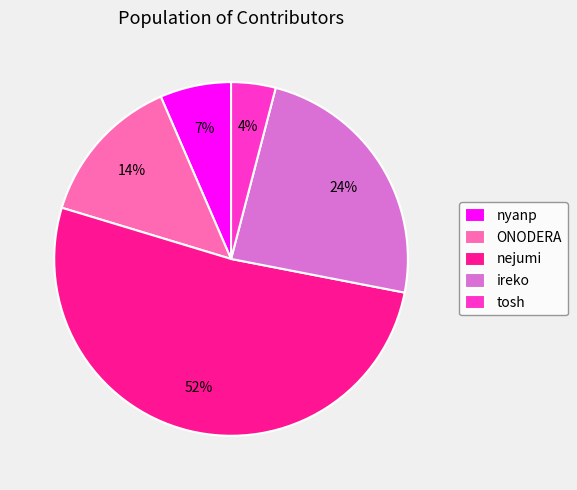

Which slice is the smallest?

tosh